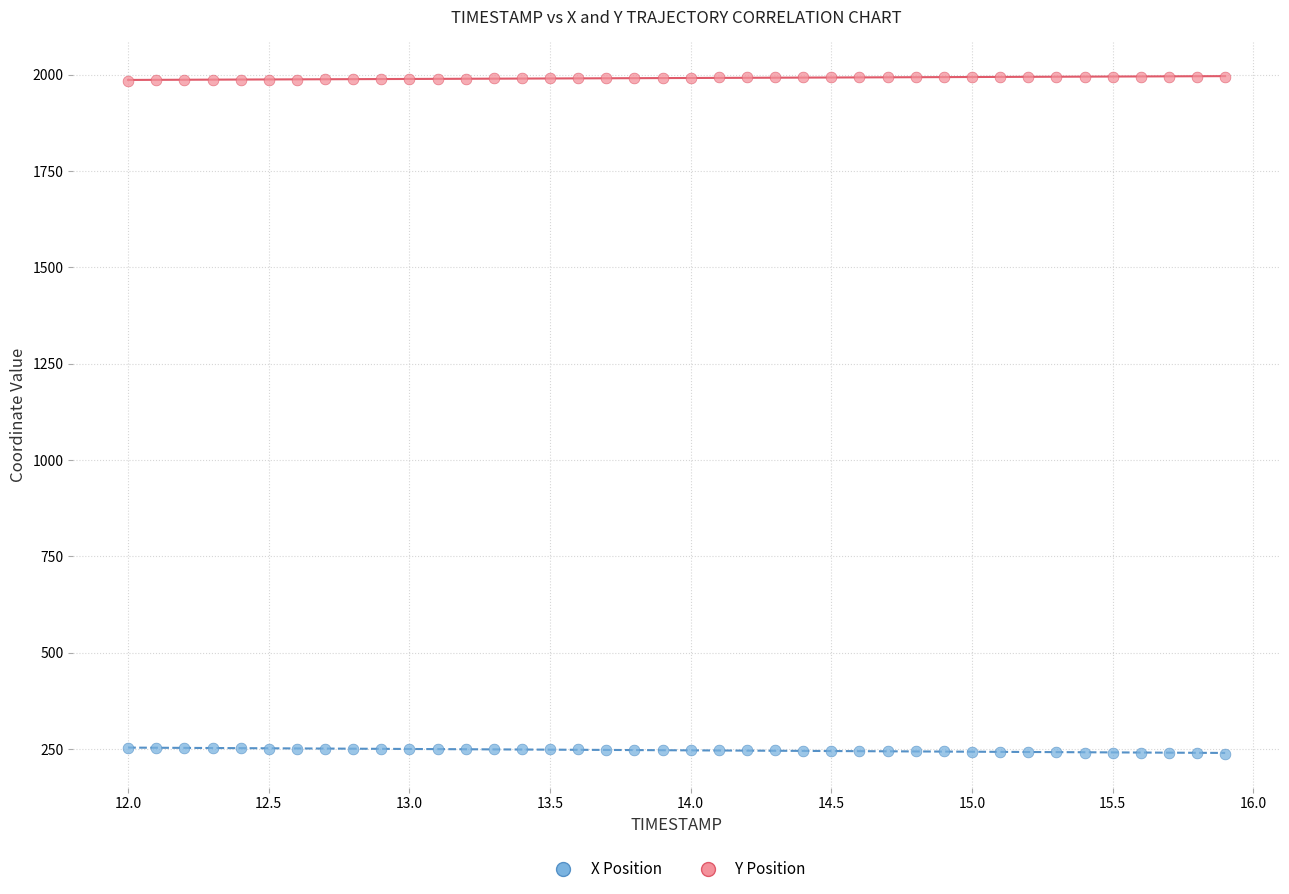

Across all data points, what is the range of X values (max minus min)?

3.9